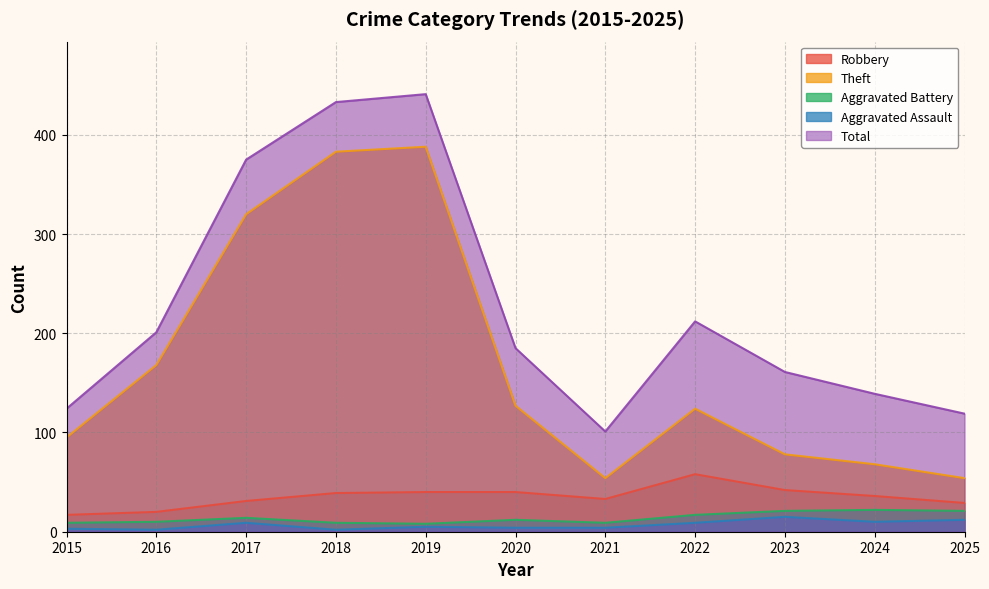

What is the difference between the Aggravated Battery values at 2025 and 2020?

9